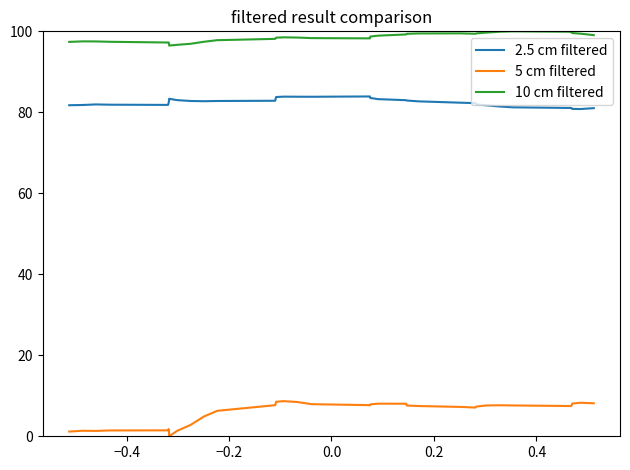

The value of 10 cm filtered at 0.6 is 27.2. True or false?

False